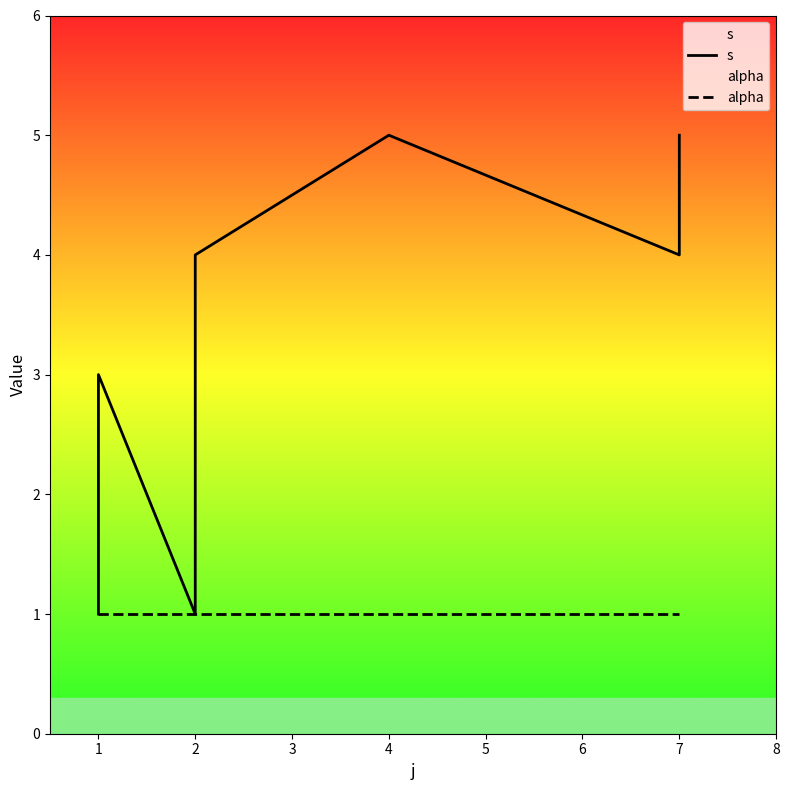

Which series has the widest spread of values?

s